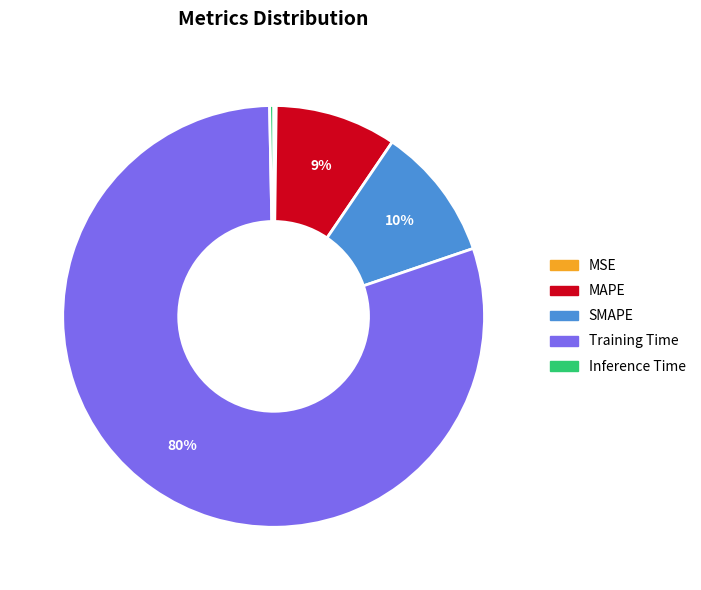

Is it true that SMAPE is 1% of the pie?

False